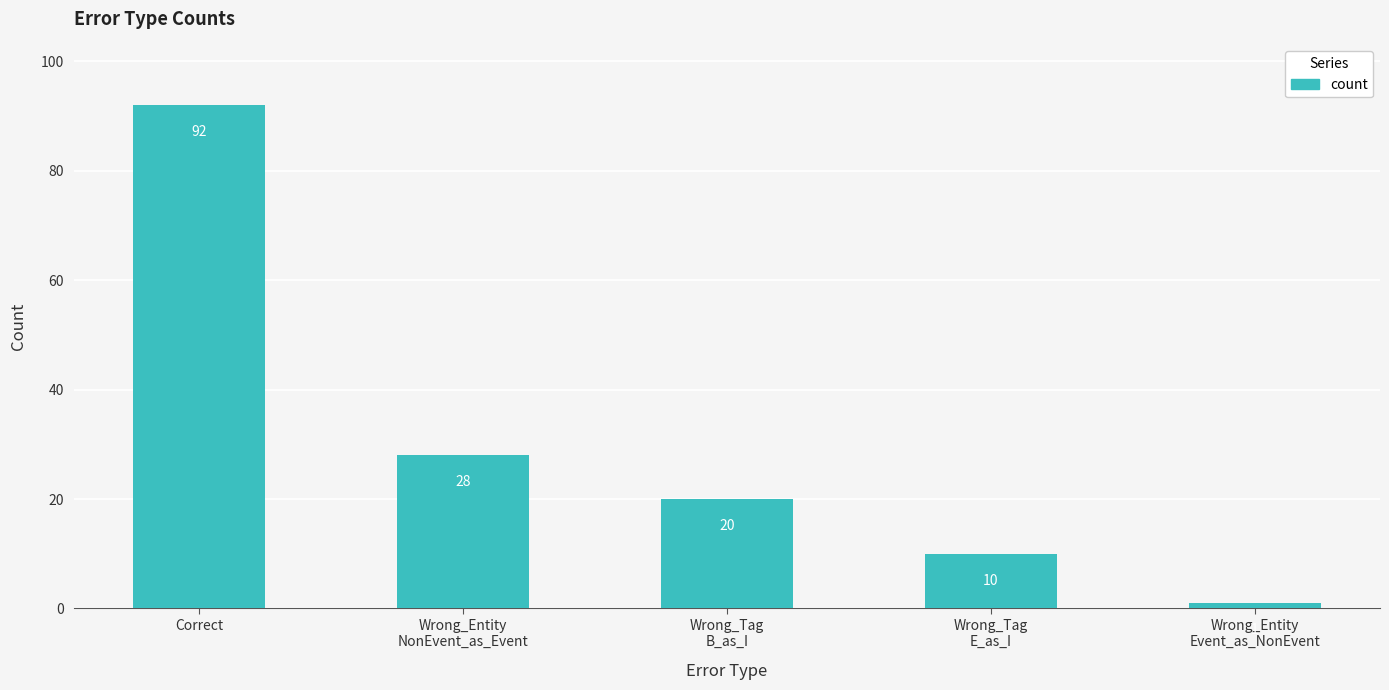

What is the ratio of the value at Wrong_Entity
NonEvent_as_Event to the value at Wrong_Tag
B_as_I?

1.4